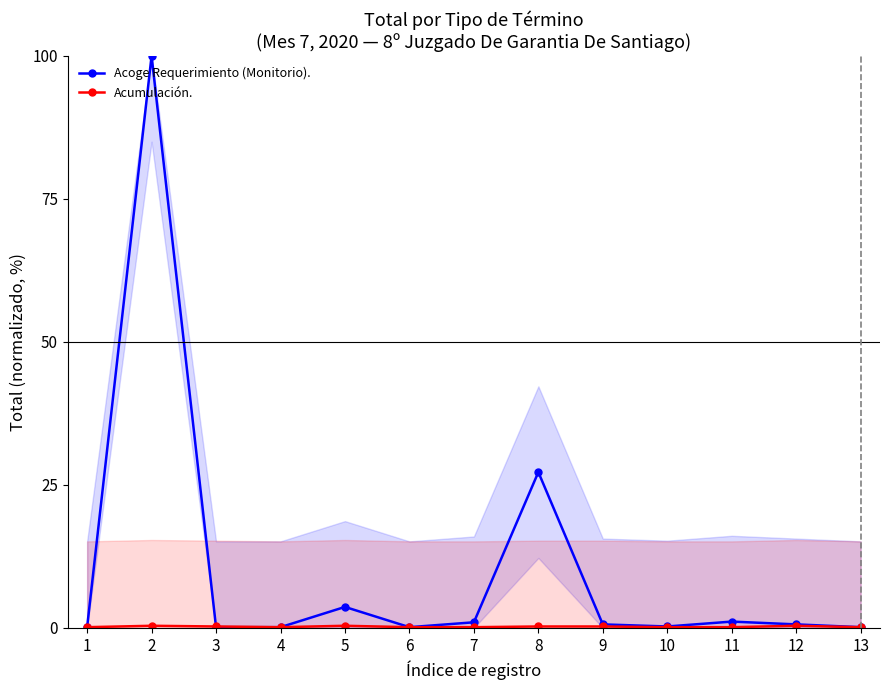

What is the value of the Acumulación. point at the 4th from the left?

0.1